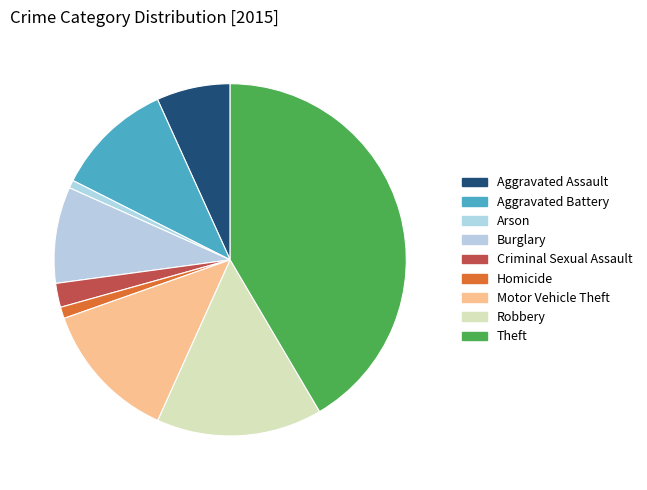

Combined, what portion of the pie is Criminal Sexual Assault and Arson?

2.9%